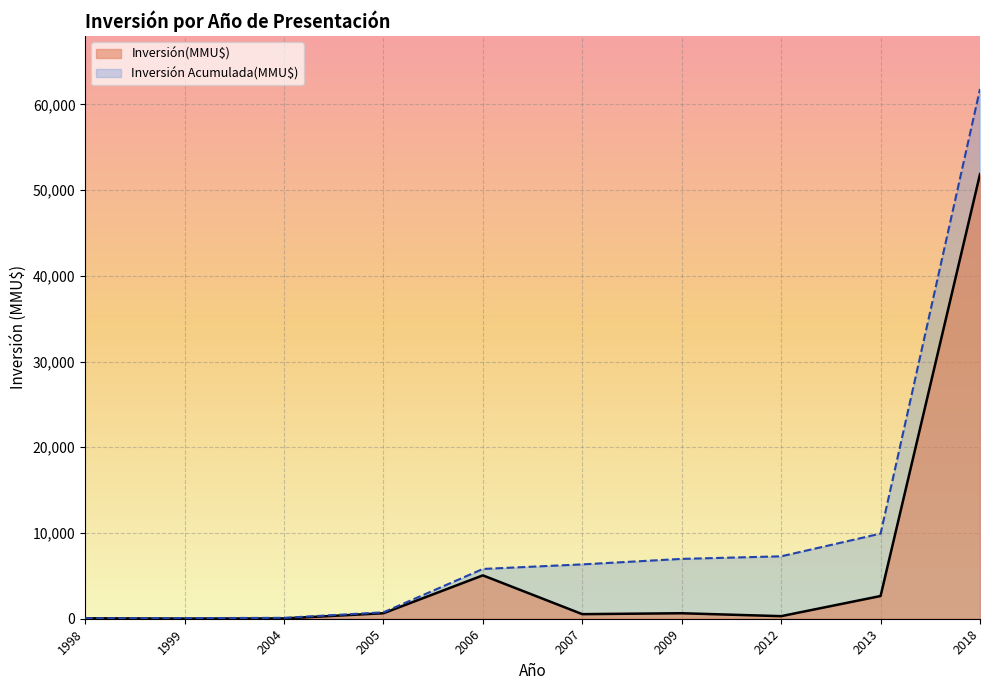

Which series has the widest spread of values?

Inversión Acumulada(MMU$)